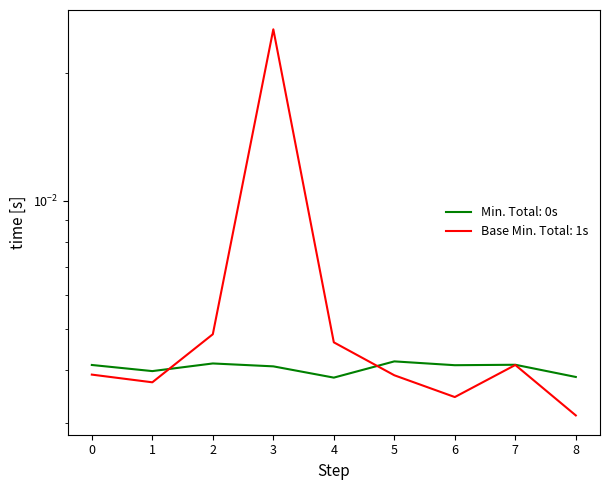

How many points are higher than both their immediate neighbors (excluding endpoints)?

2